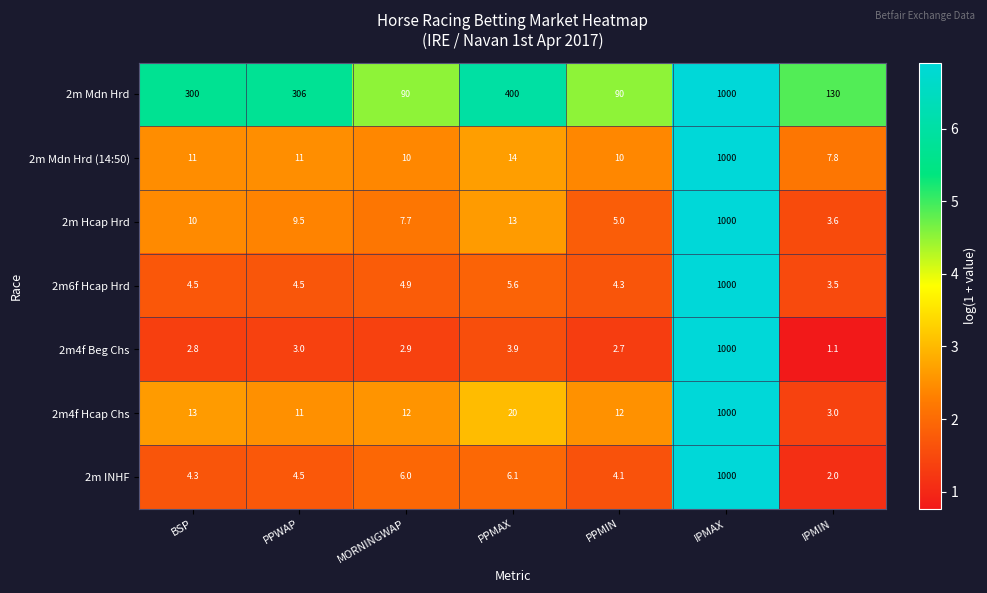

What value does the 2m4f Beg Chs series have at PPMAX?

3.9